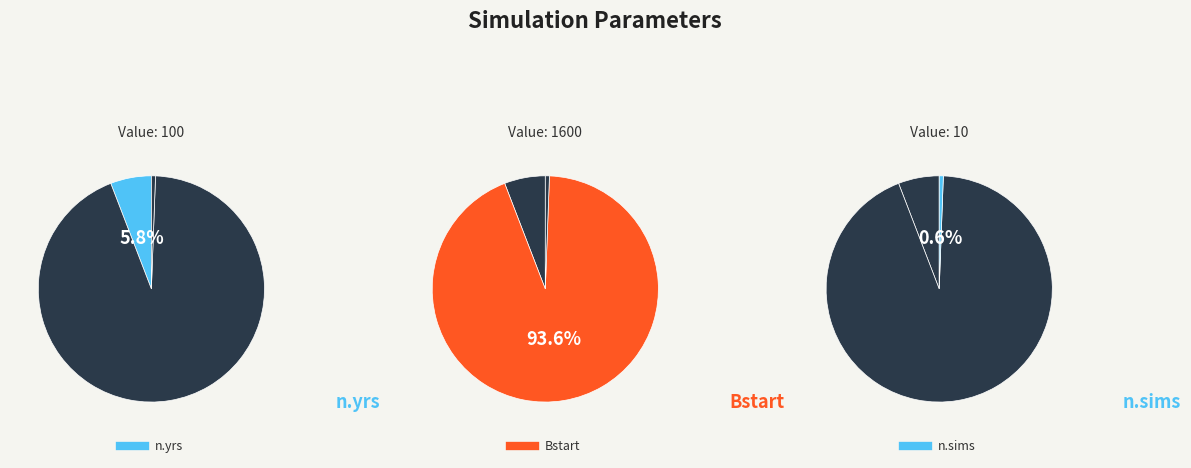

To the nearest percent, what is the combined percentage of n.yrs and Bstart?

99%